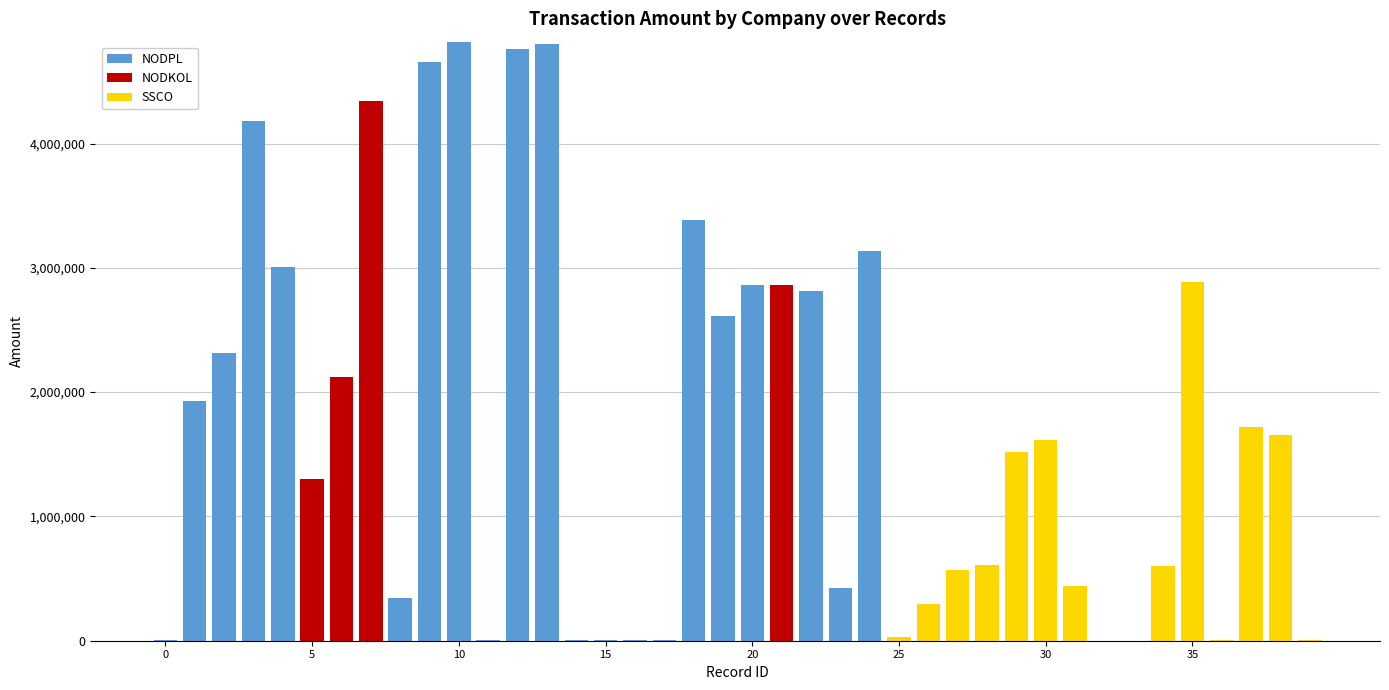

What is the maximum value for NODPL?

4819500.0